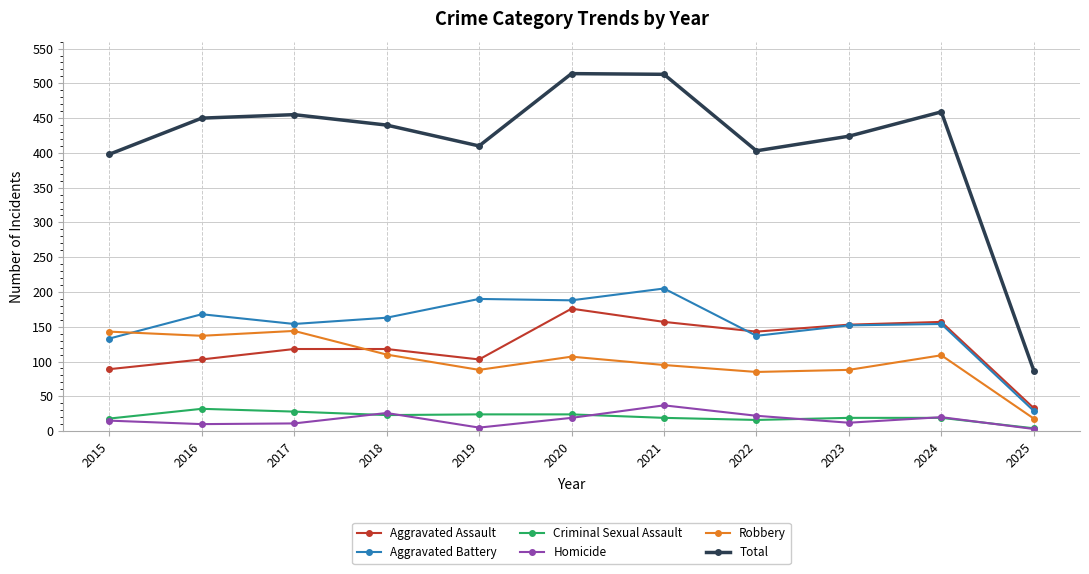

What is the spread (max minus min) of values at 2022?

387